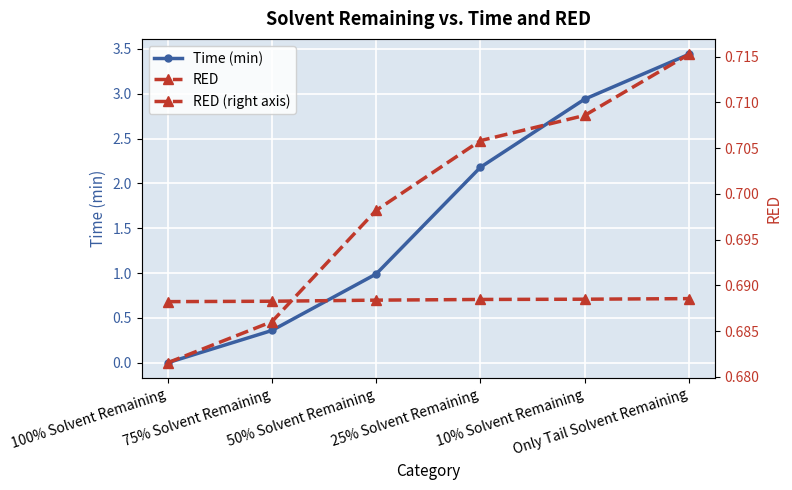

Is the value of RED at 75% Solvent Remaining greater than the value of RED (right axis) at 50% Solvent Remaining?

No